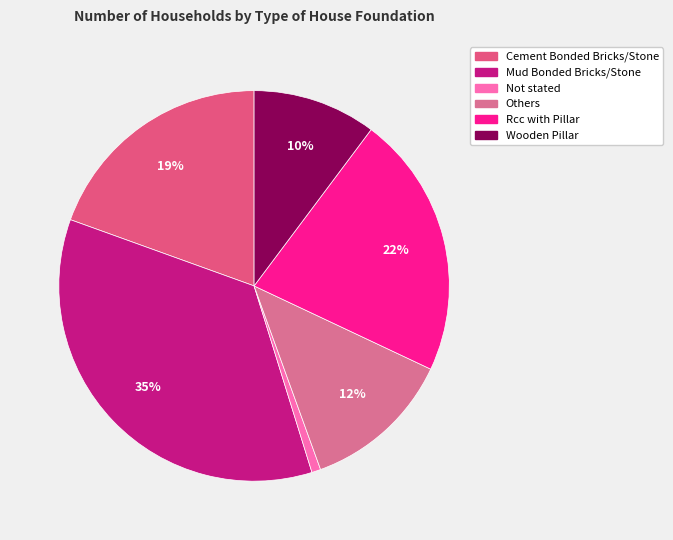

To the nearest percent, what is the combined percentage of Others and Cement Bonded Bricks/Stone?

32%